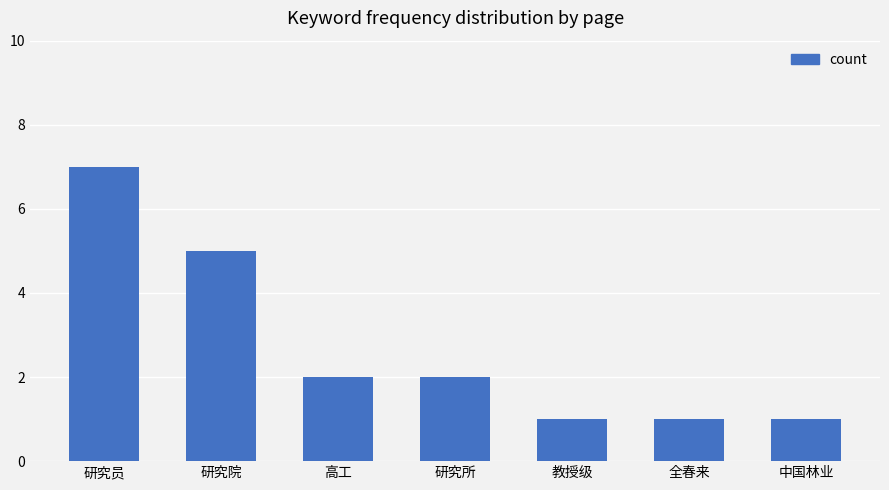

What is the maximum value shown in the chart?

7